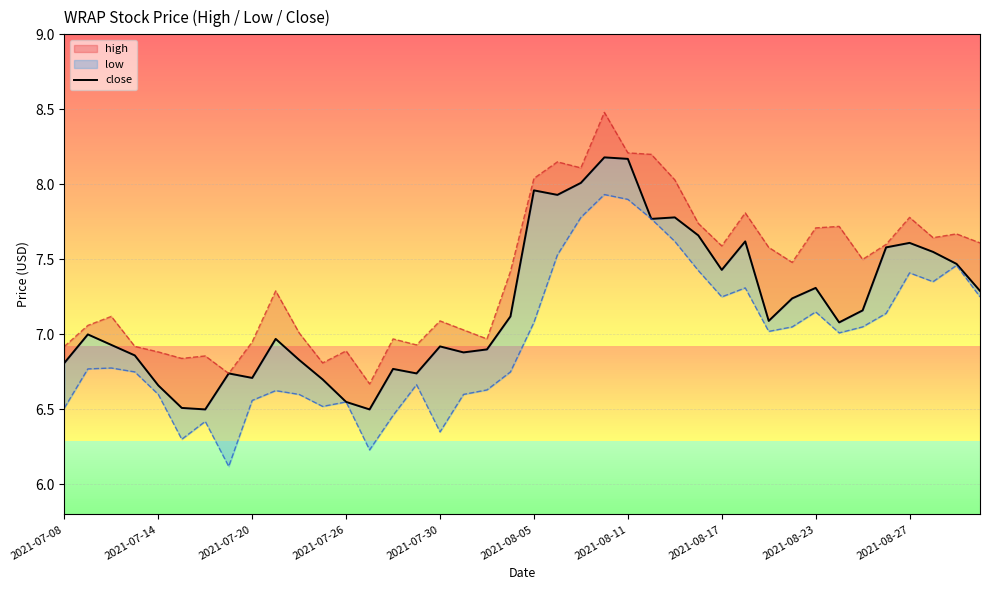

The value at 26 is 7.8. True or false?

True